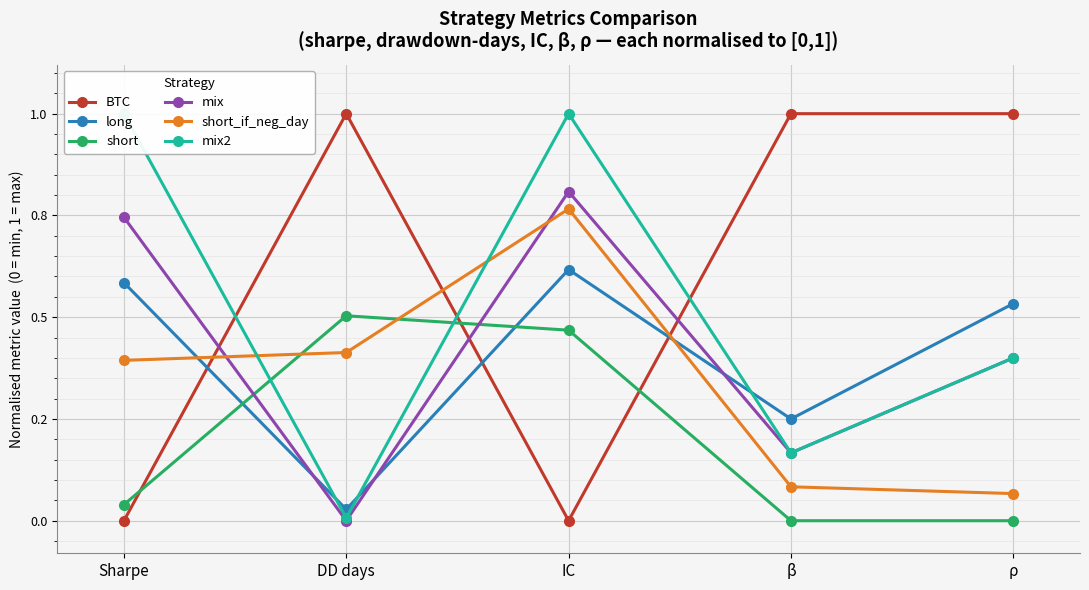

How many interior local peaks does the short_if_neg_day series have?

1